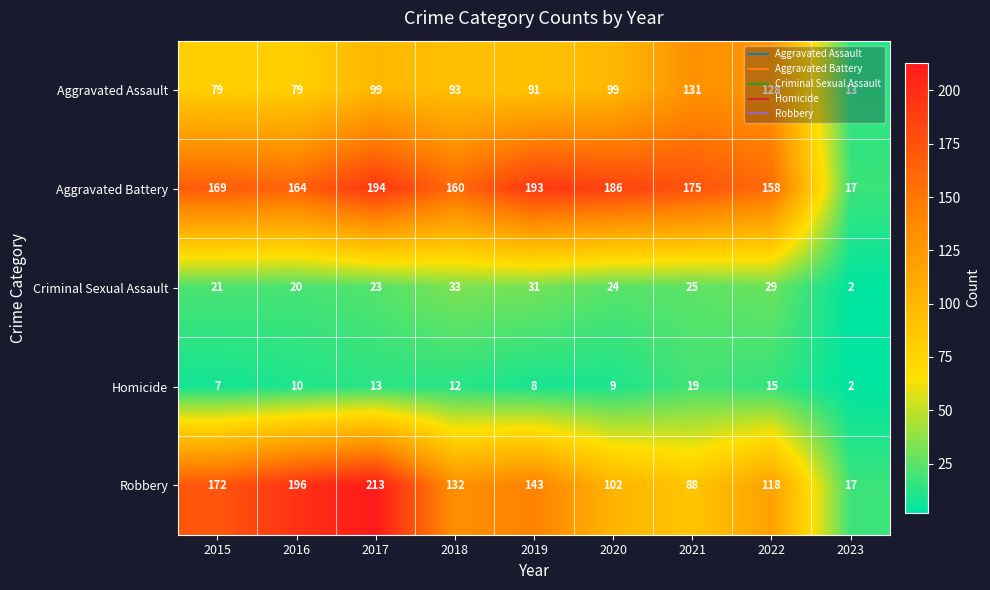

At which category is the sum across all series the highest?

2017